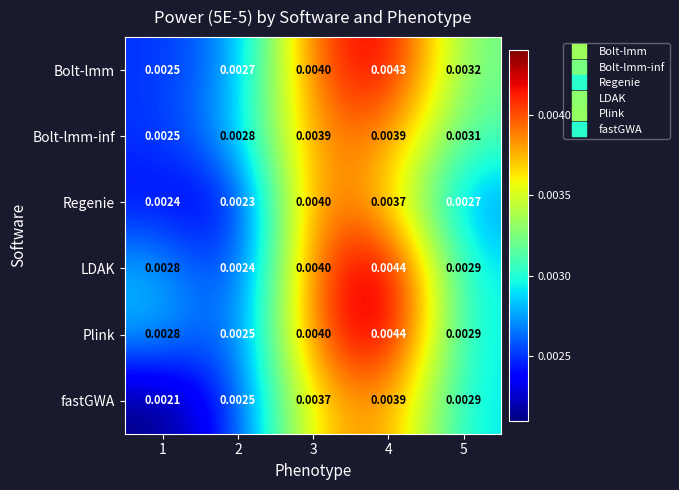

Which series changed the most between 2 and 3?

Regenie